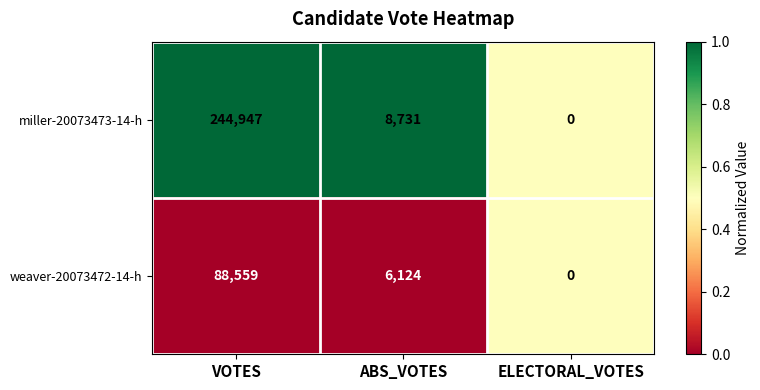

At which label does miller-20073473-14-h reach its peak?

VOTES